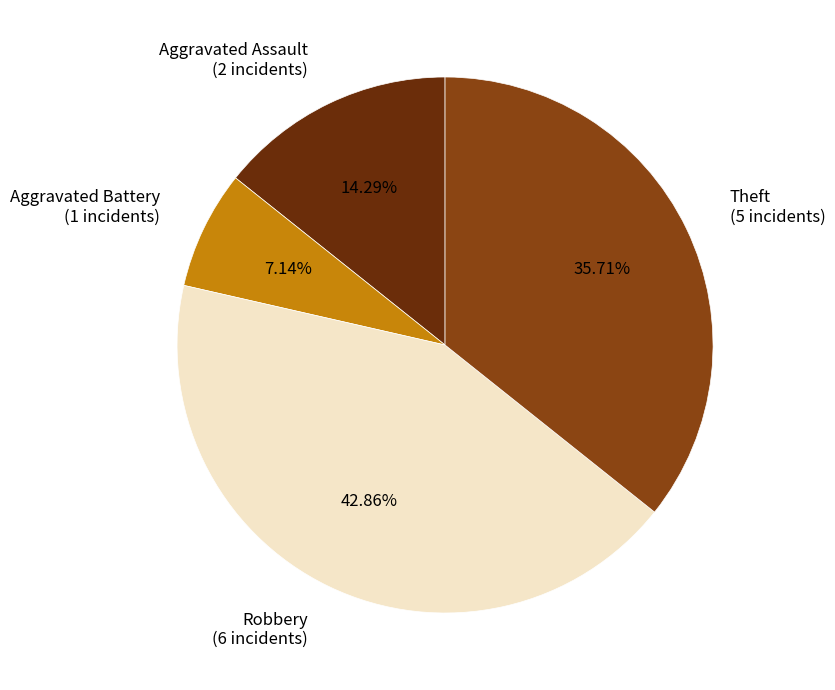

Which slice is the smallest?

Aggravated Battery